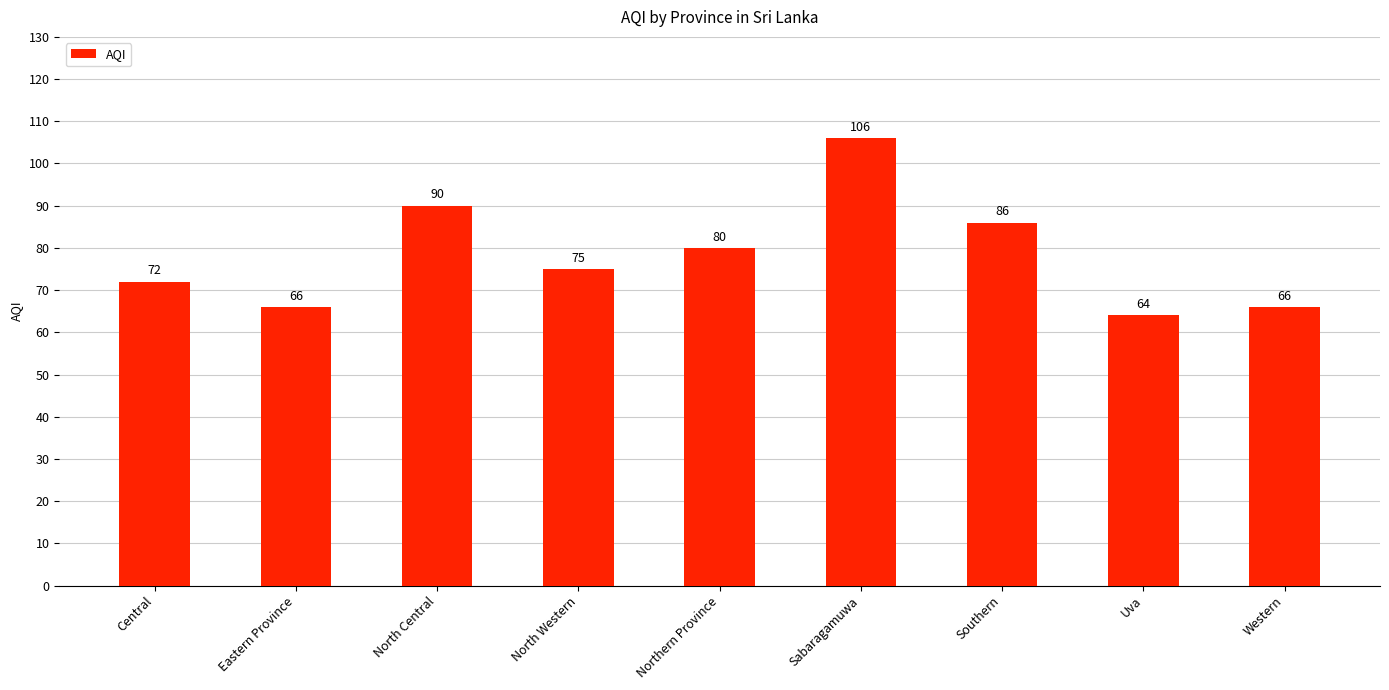

What is the change in value from Central to North Western?

+3